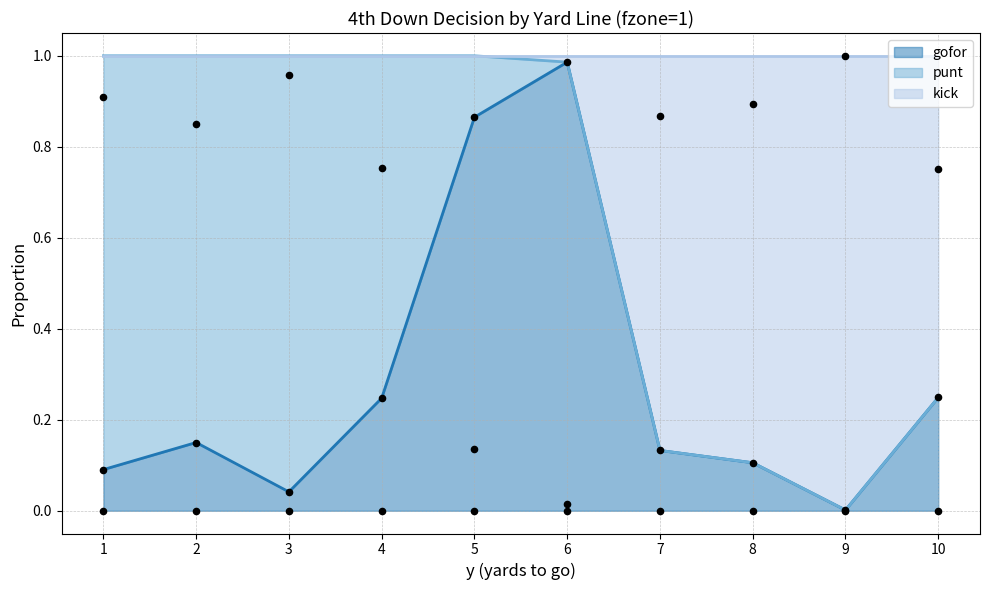

What are all the series names shown in the legend?

gofor, punt, kick